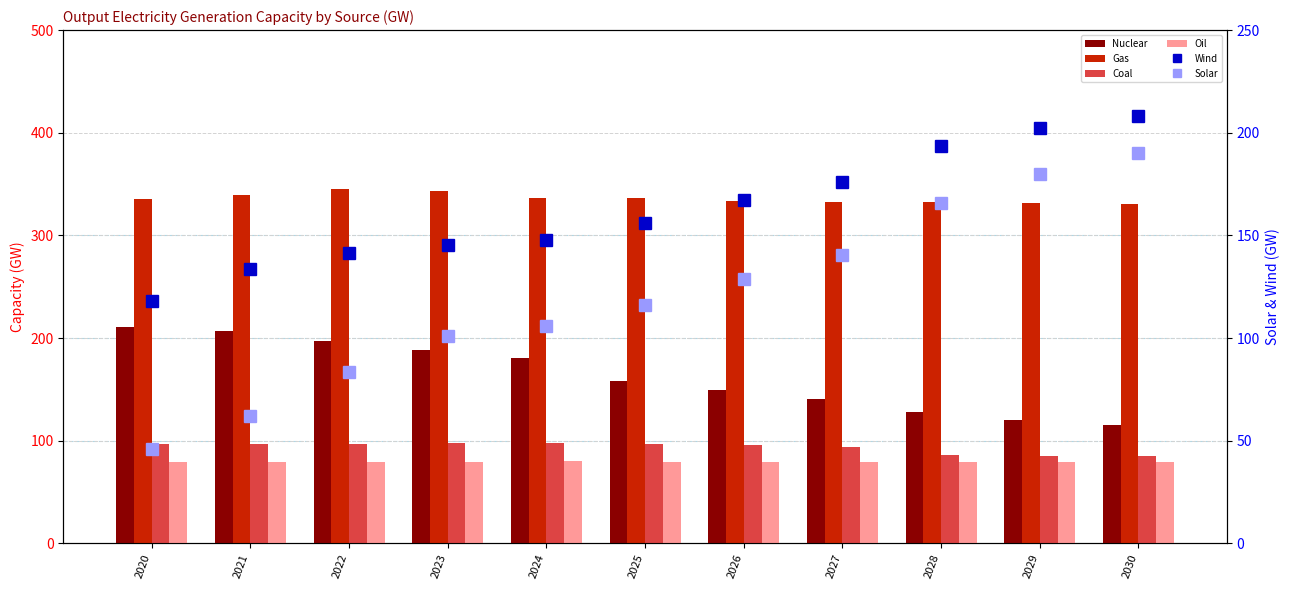

Reading left to right, what are all the values shown in this chart?

Nuclear: 211.1	206.9	197.1	188.5	180.8	157.9	149.0	141.1	128.2	120.6	115.9
Gas: 335.9	339.3	345.4	343.2	336.3	336.5	333.4	332.1	332.7	332.0	330.9
Coal: 96.6	96.6	97.1	98.1	98.1	96.6	95.6	93.6	86.6	85.6	85.6
Oil: 79.6	79.7	79.7	79.8	79.9	79.8	79.8	79.7	79.4	79.3	79.2
Wind: 118.2	133.5	141.2	145.5	147.8	156.1	167.1	176.1	193.5	202.2	208.1
Solar: 45.8	62.0	83.7	101.0	106.1	116.2	128.6	140.5	166.0	179.9	190.3